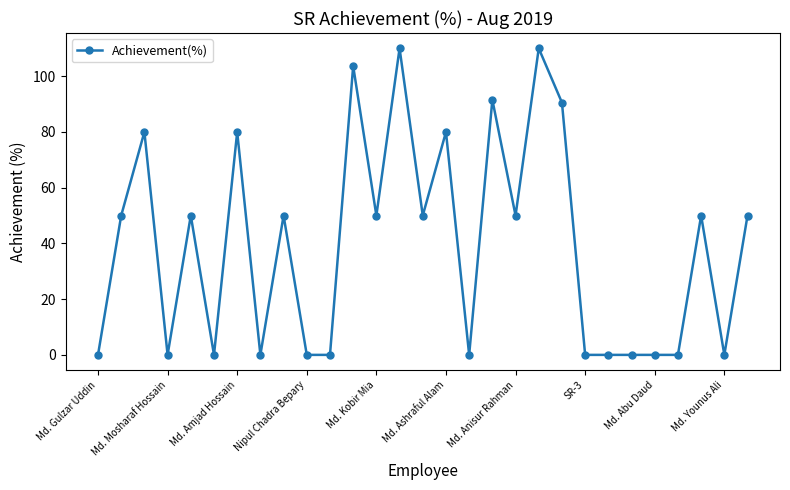

What is the value of the 13th point from the left?

50.0